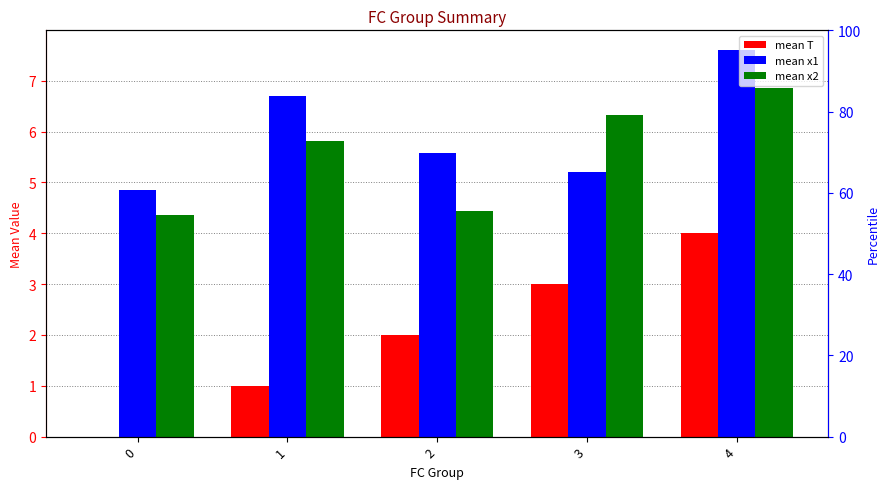

How many distinct data groups are displayed?

3